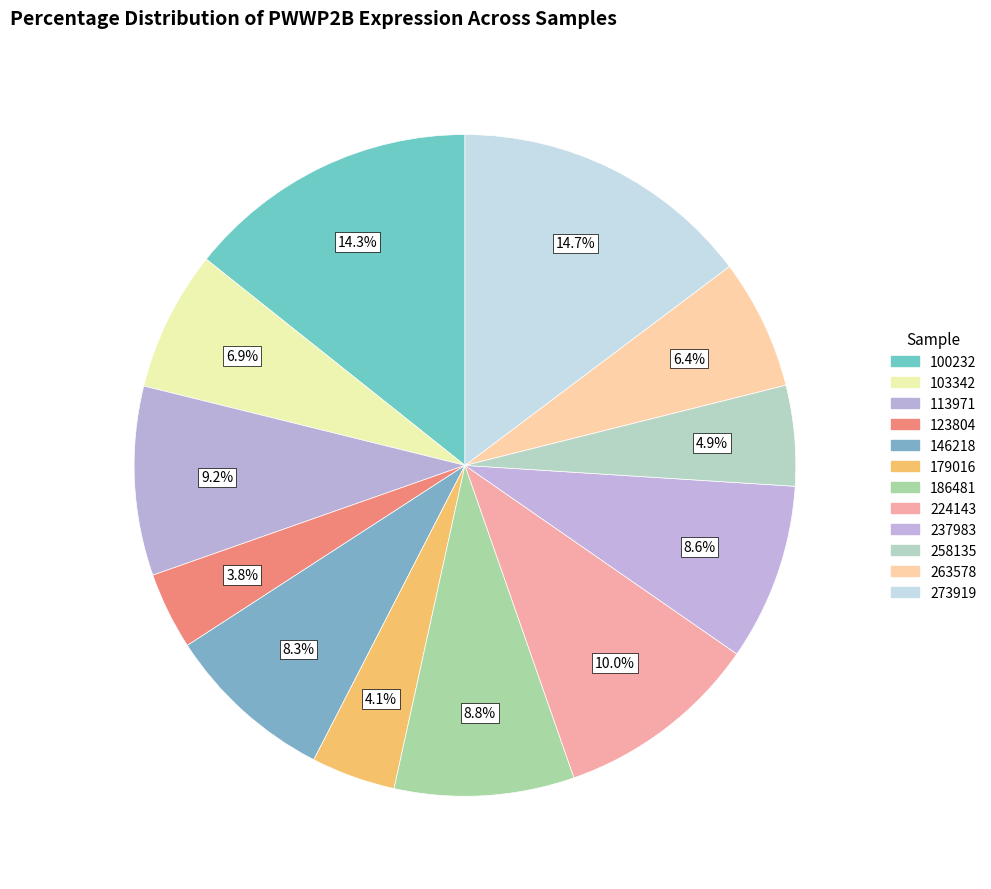

Rank the categories by value from lowest to highest.

123804, 179016, 258135, 263578, 103342, 146218, 237983, 186481, 113971, 224143, 100232, 273919